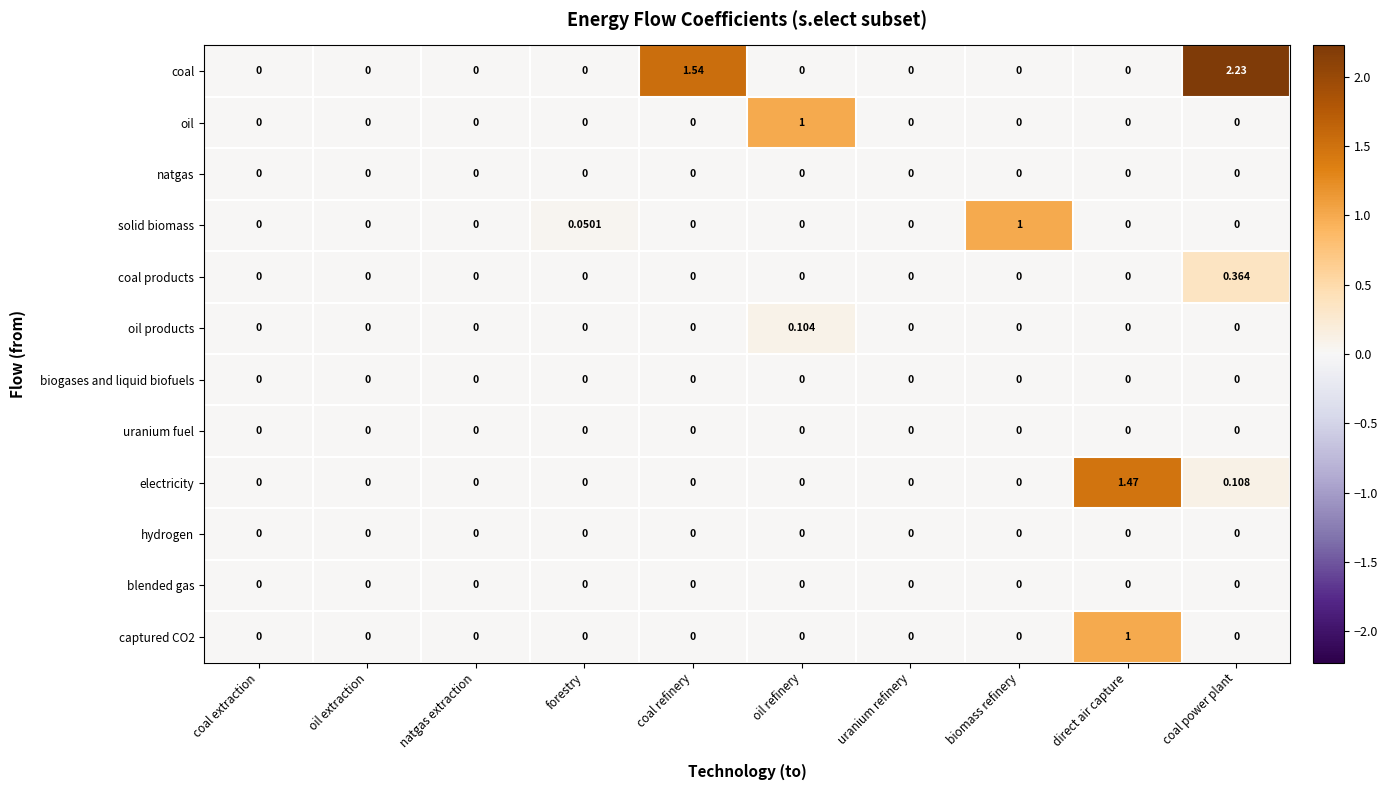

At which category is the sum across all series the highest?

coal power plant